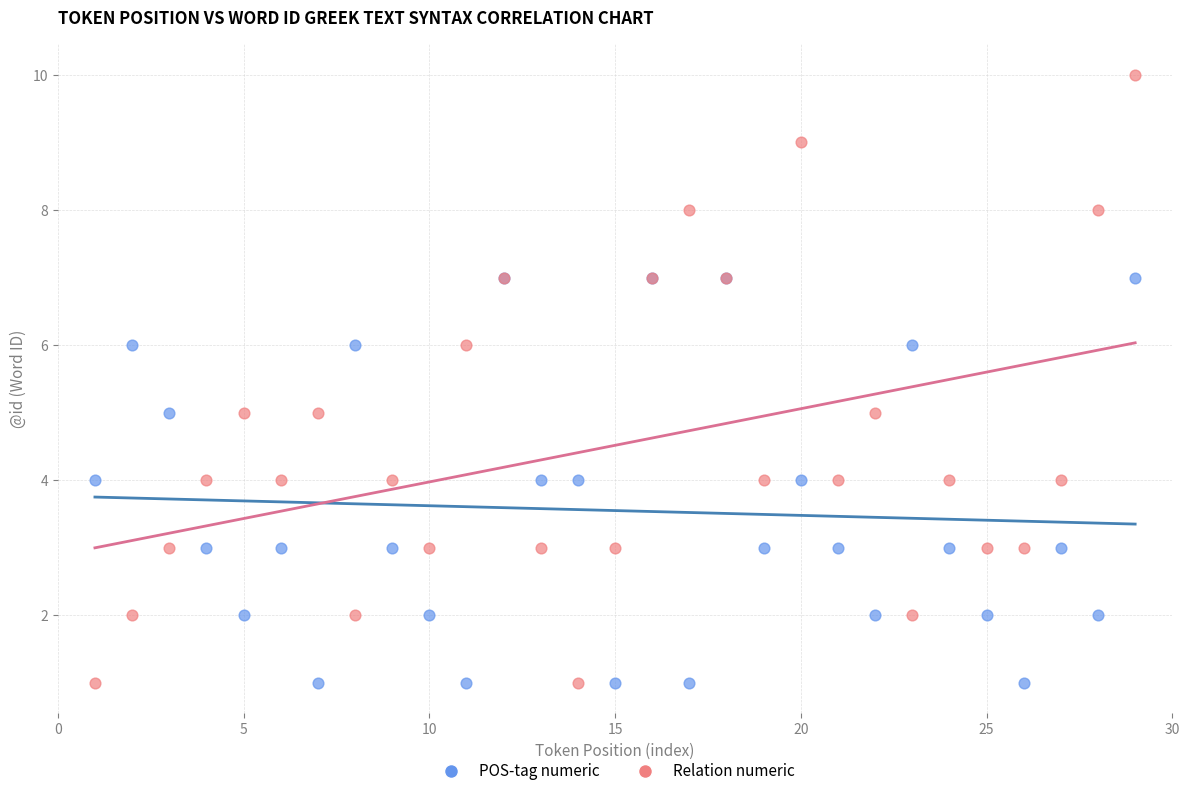

What are all the series names shown in the legend?

POS-tag numeric, Relation numeric